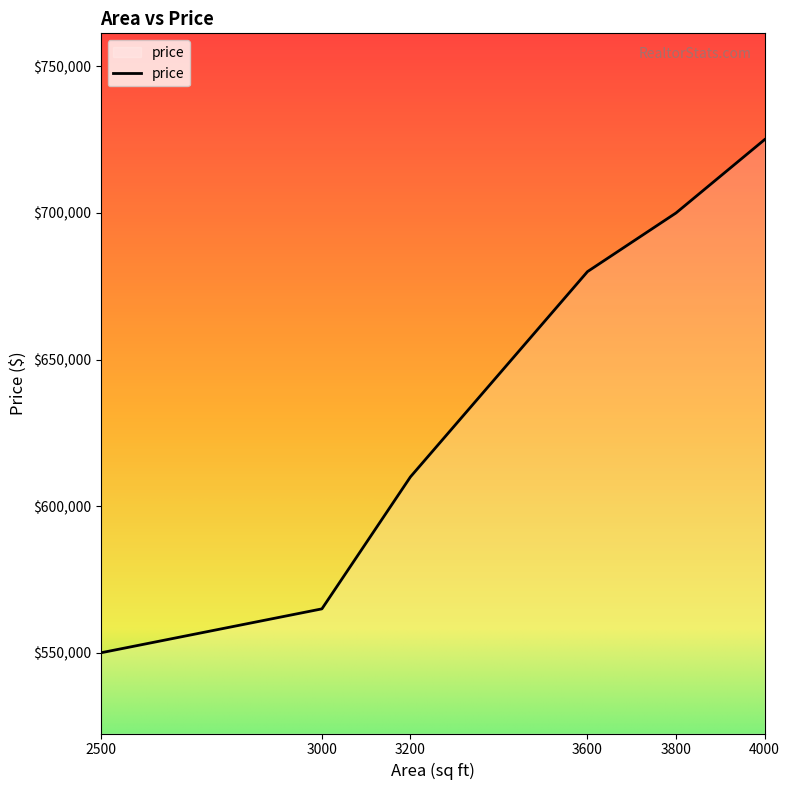

Rank the categories by value from highest to lowest.

4000, 3800, 3600, 3200, 3000, 2500